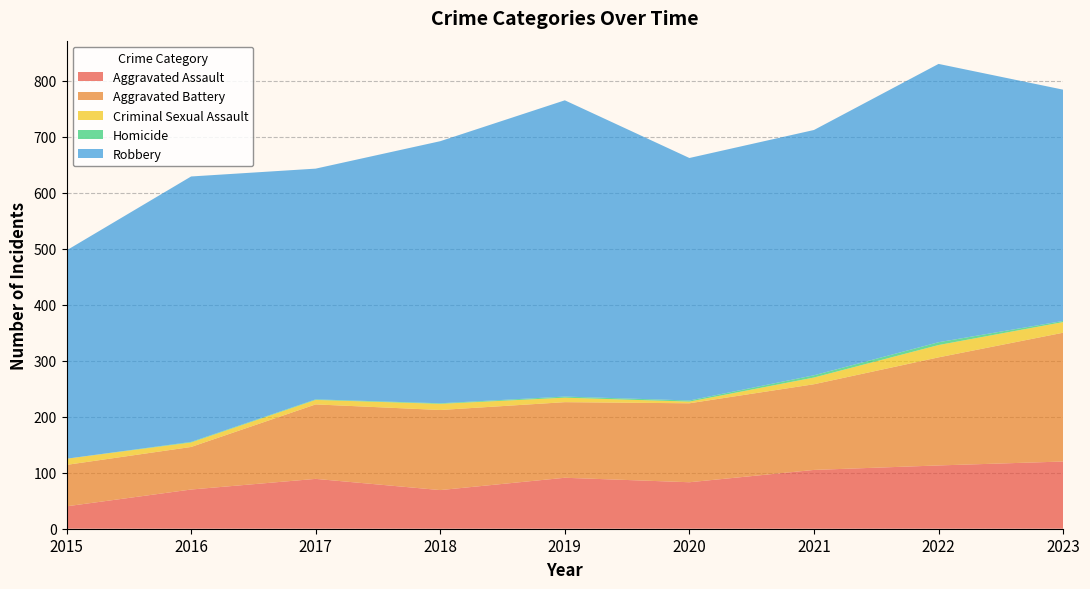

Reading left to right, what are all the values shown in this chart?

Aggravated Assault: 40	70	89	69	91	83	105	113	120
Aggravated Battery: 74	76	133	143	135	141	153	193	230
Criminal Sexual Assault: 11	8	8	11	8	3	12	22	19
Homicide: 0	1	1	1	2	2	4	5	2
Robbery: 372	474	412	468	529	433	438	497	413